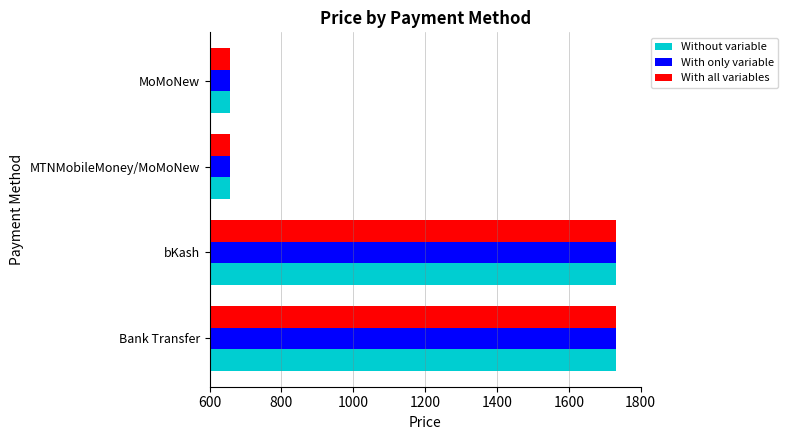

What is the sum of the With all variables values at bKash and MoMoNew?

2387.5